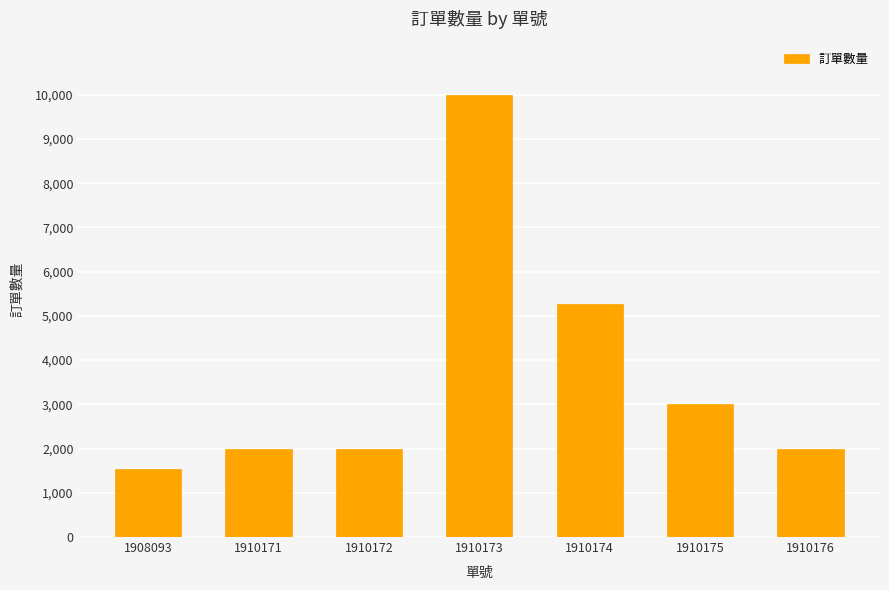

What is the smallest value displayed?

1548